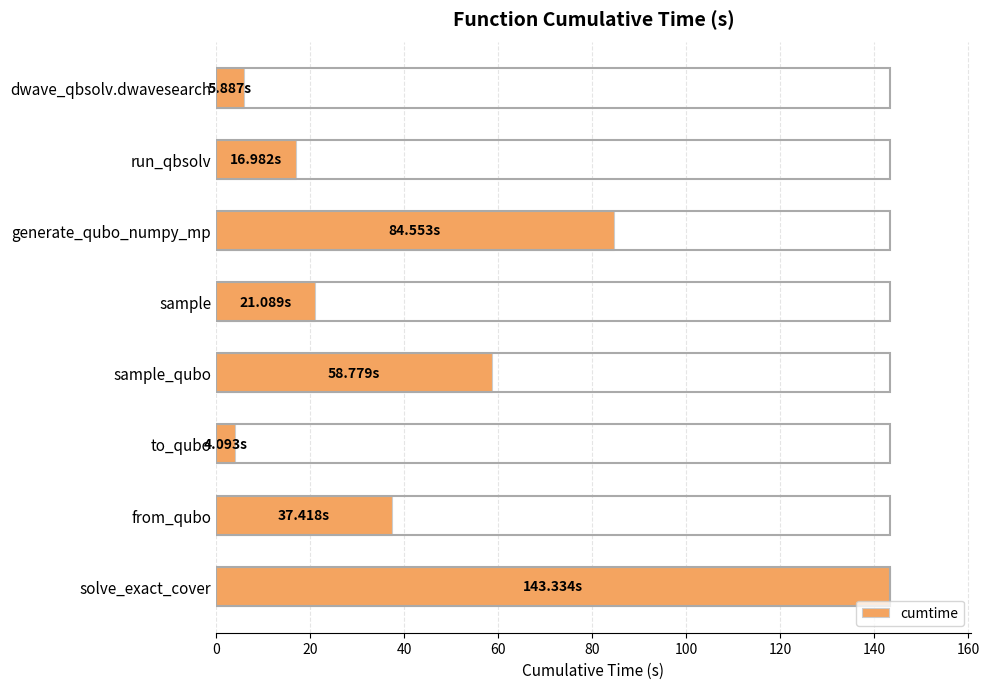

What is the change in value from run_qbsolv to sample_qubo?

+41.8